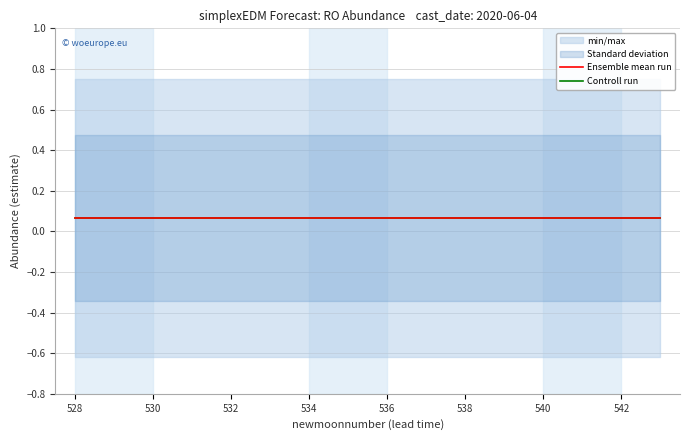

Is this an area chart (filled region under the line)?

No